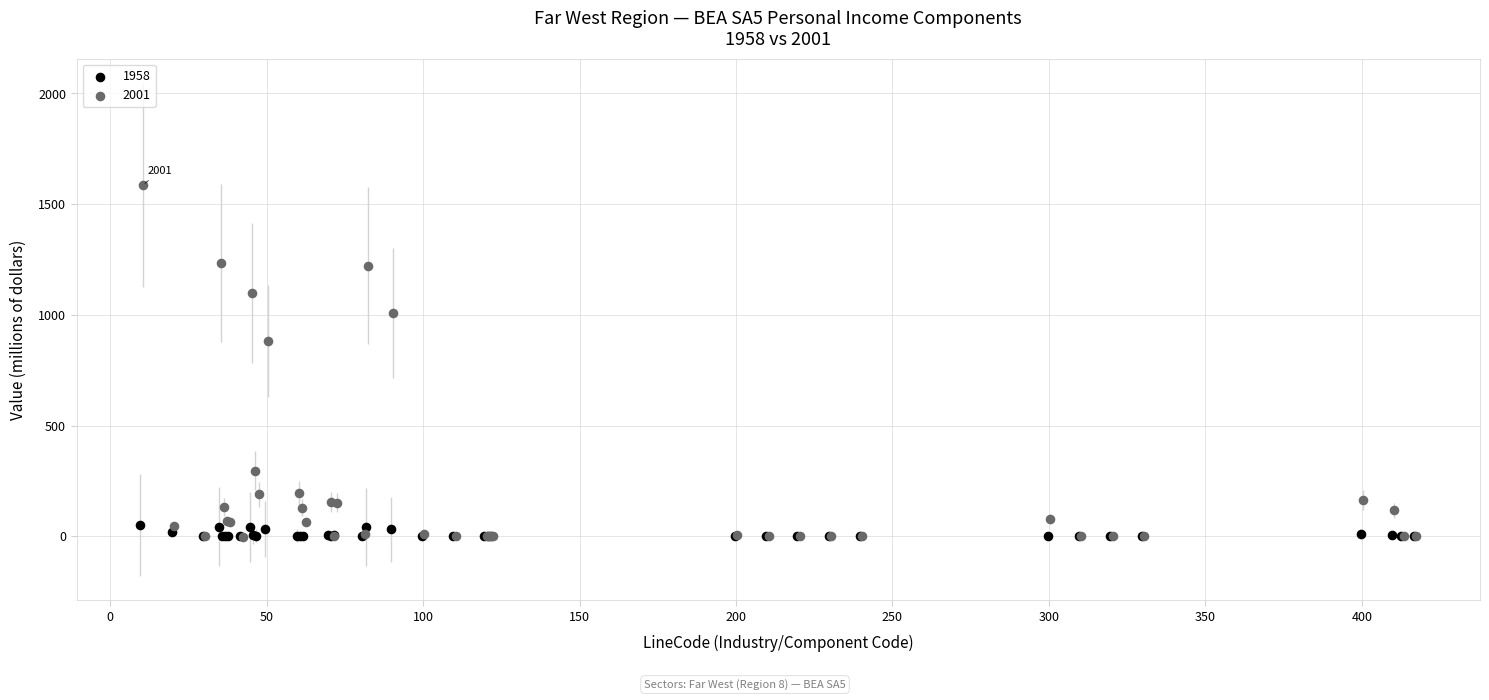

Which series contains the highest Y value?

2001